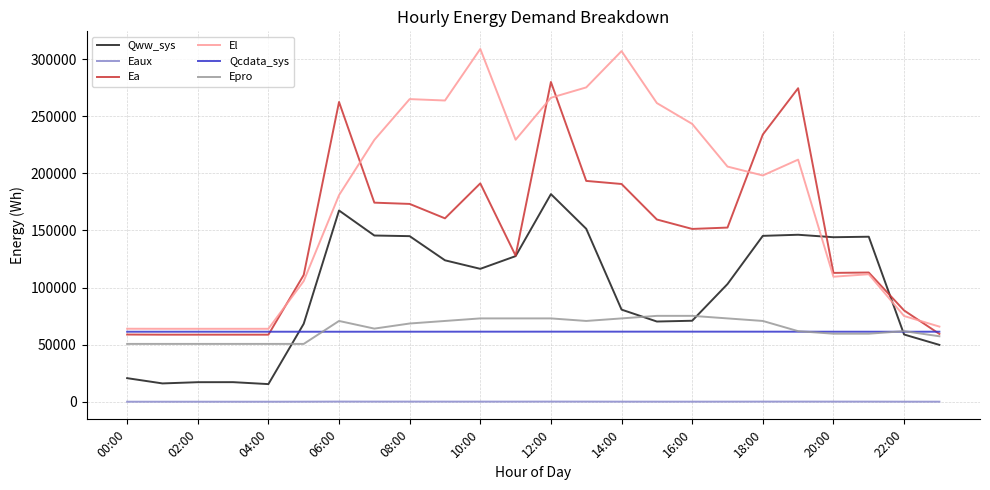

What is the highest value of the Epro series?

75214.1